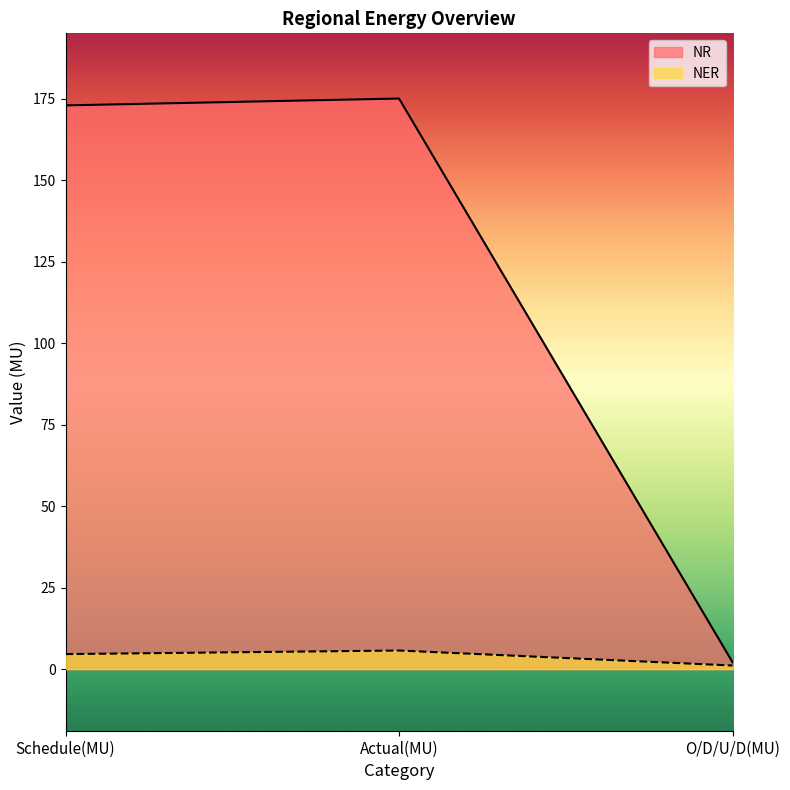

What is the average value of the NER series?

3.8